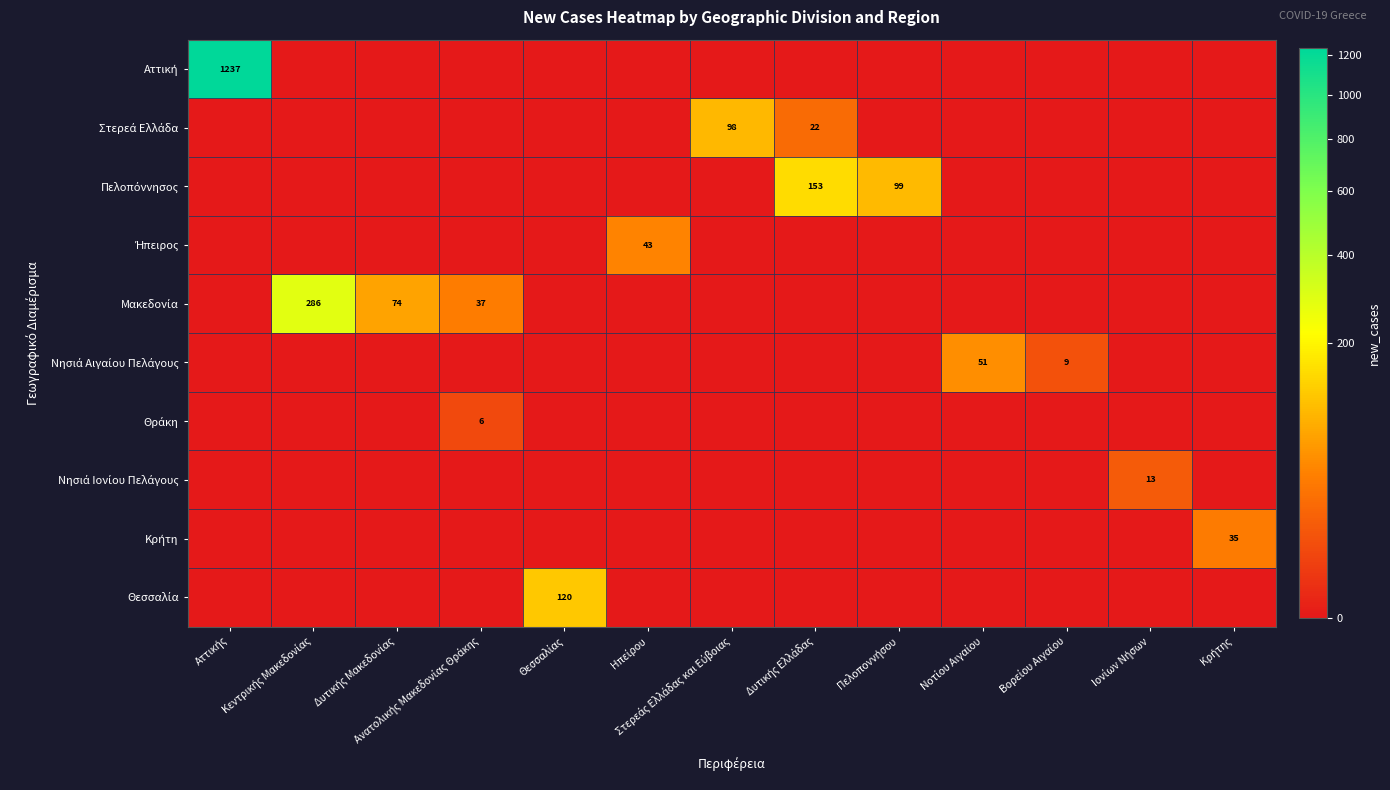

Count the number of data series in this chart.

10